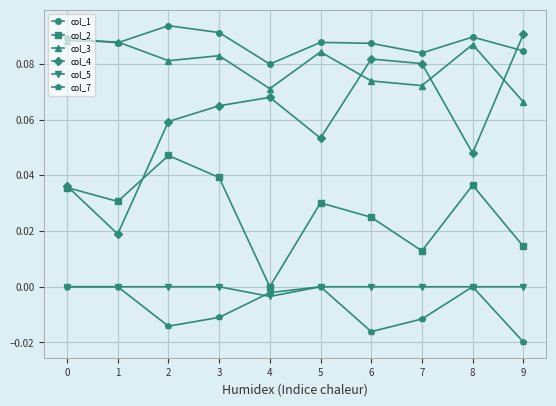

Rank the series at 3 from highest to lowest value.

col_1, col_3, col_4, col_2, col_5, col_7